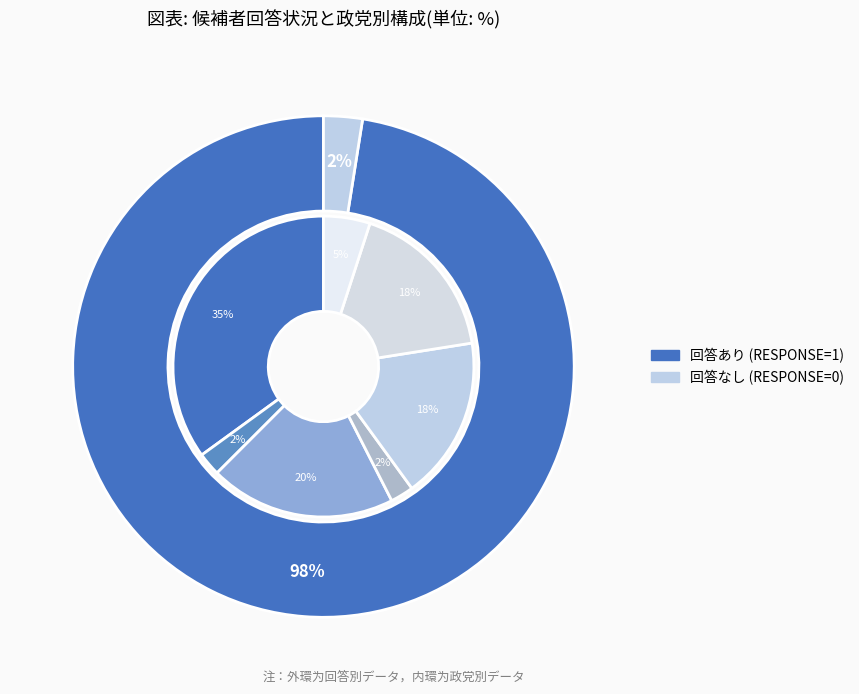

Combined, what portion of the pie is RESPONSE=0 and RESPONSE=1?

100.0%